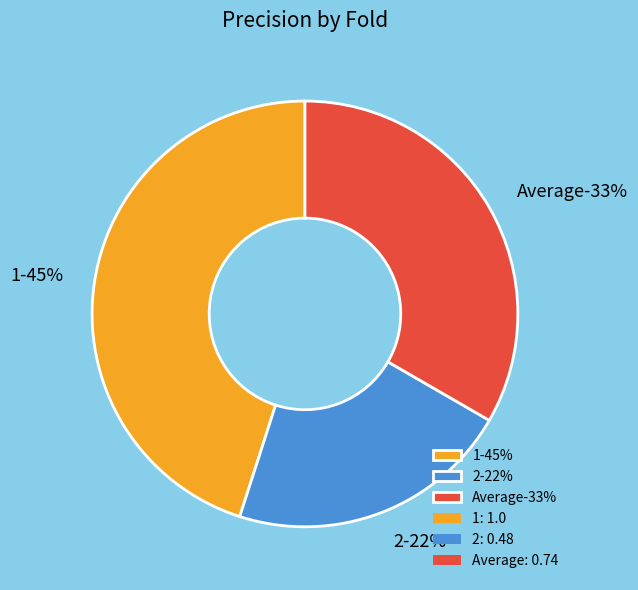

What is the ratio of the value at Average to the value at 1?

0.7